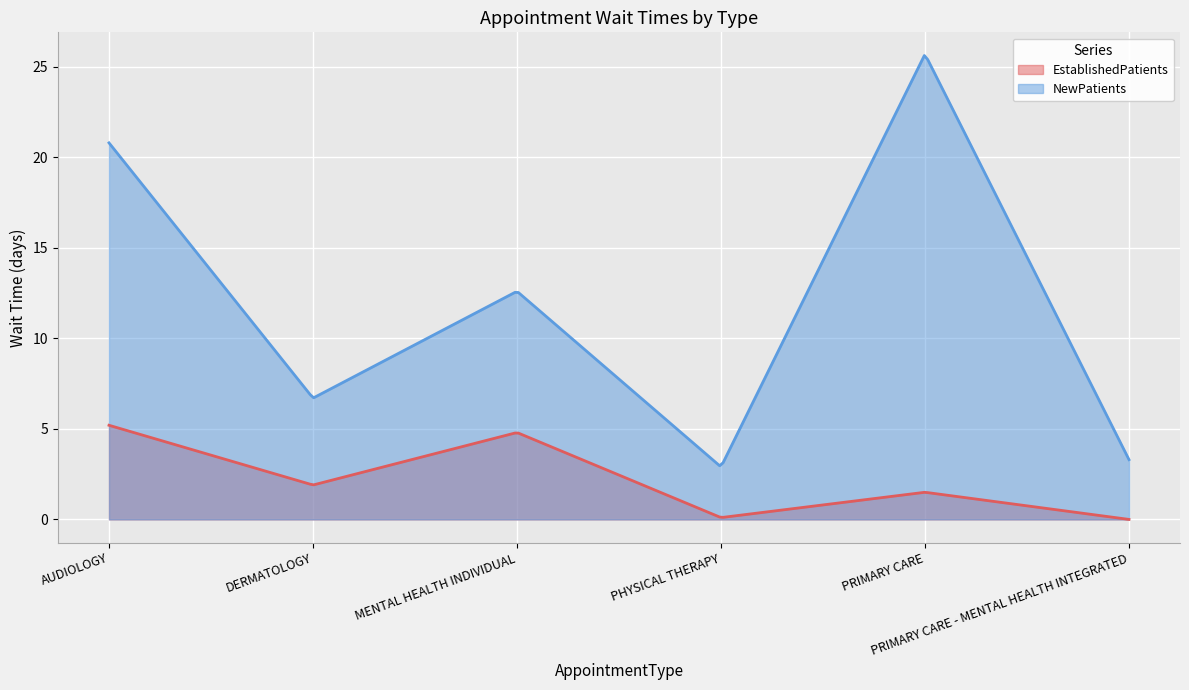

At how many categories does at least one series exceed 18?

2